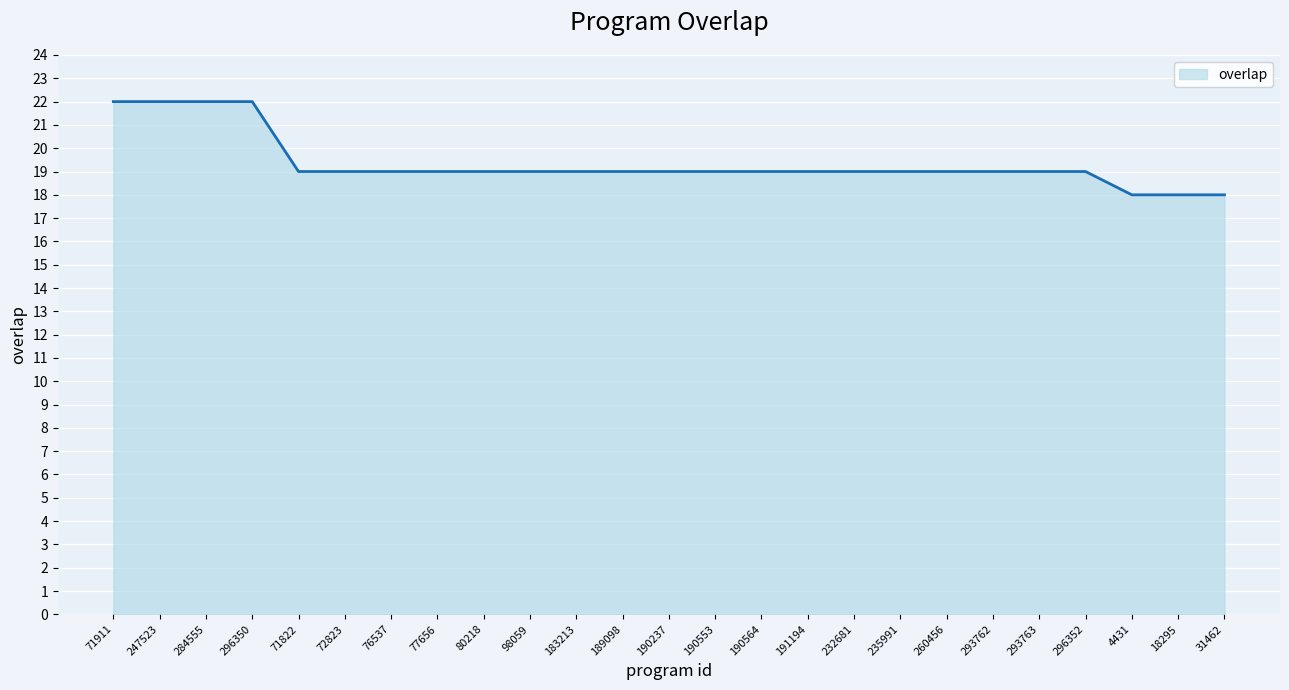

Does the chart display data point markers on the line(s)?

No